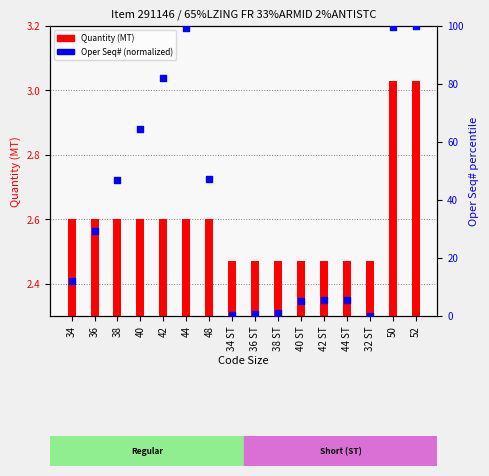

At which category is the sum across all series the highest?

52